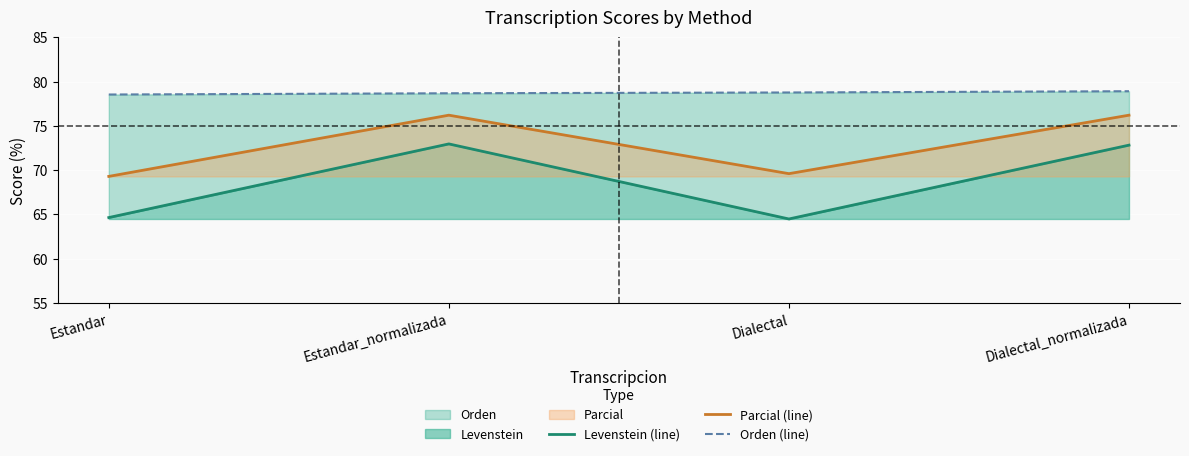

What is the difference between the second highest and second lowest values in the Orden (line) series?

0.1